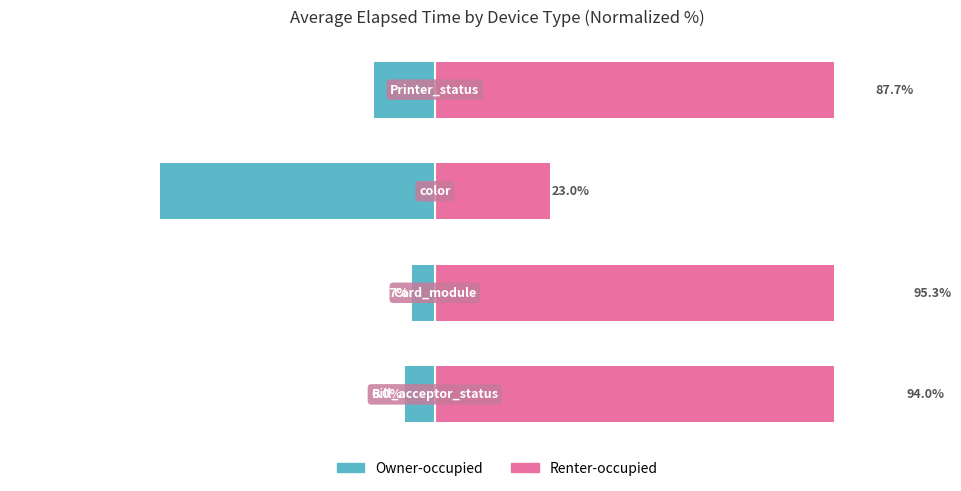

What position from the right is 0?

1